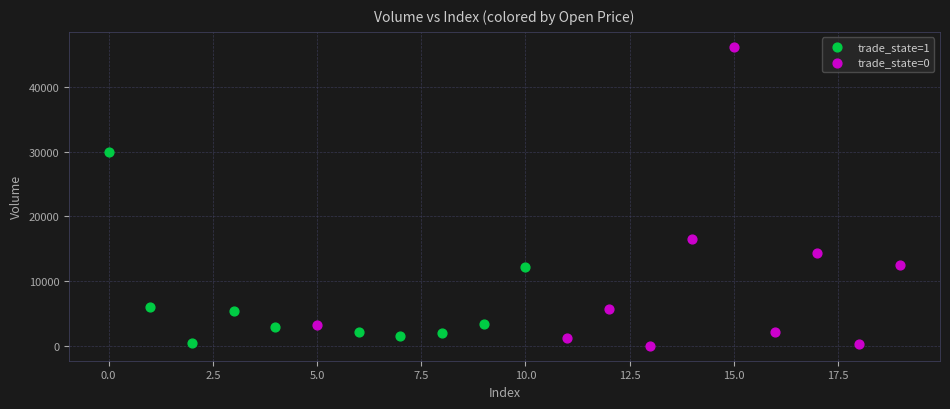

Which series has the widest spread of Y values?

trade_state=0